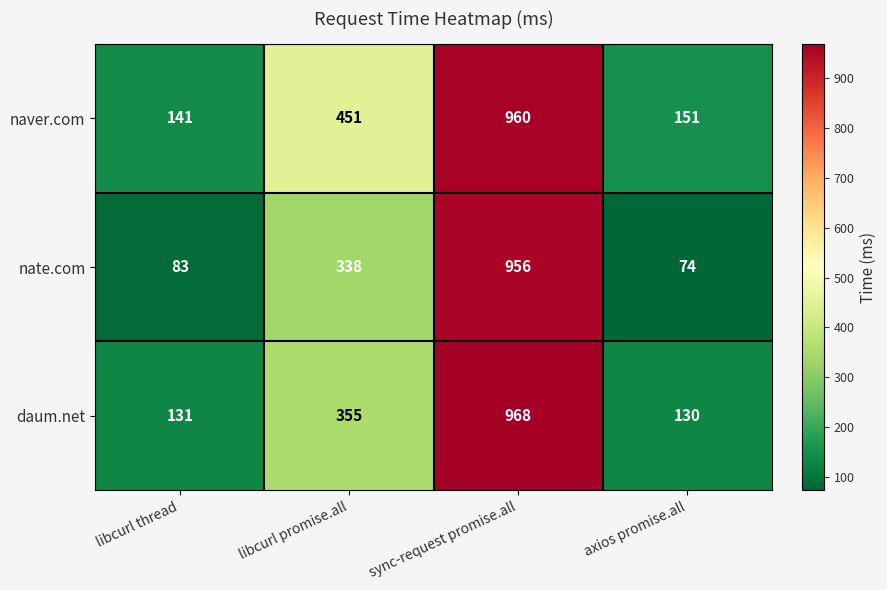

Rank the categories by nate.com value from highest to lowest.

sync-request promise.all, libcurl promise.all, libcurl thread, axios promise.all